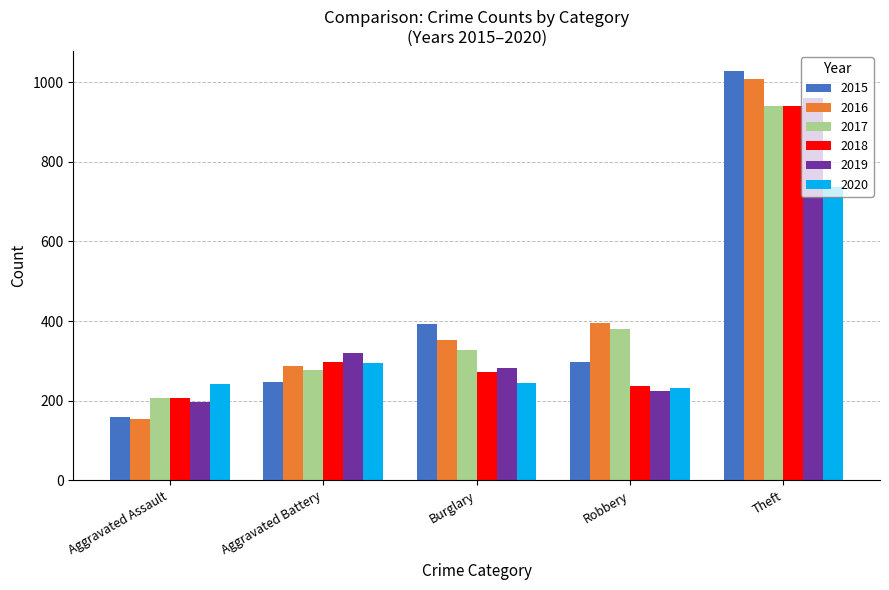

At which label does 2016 reach its peak?

Theft